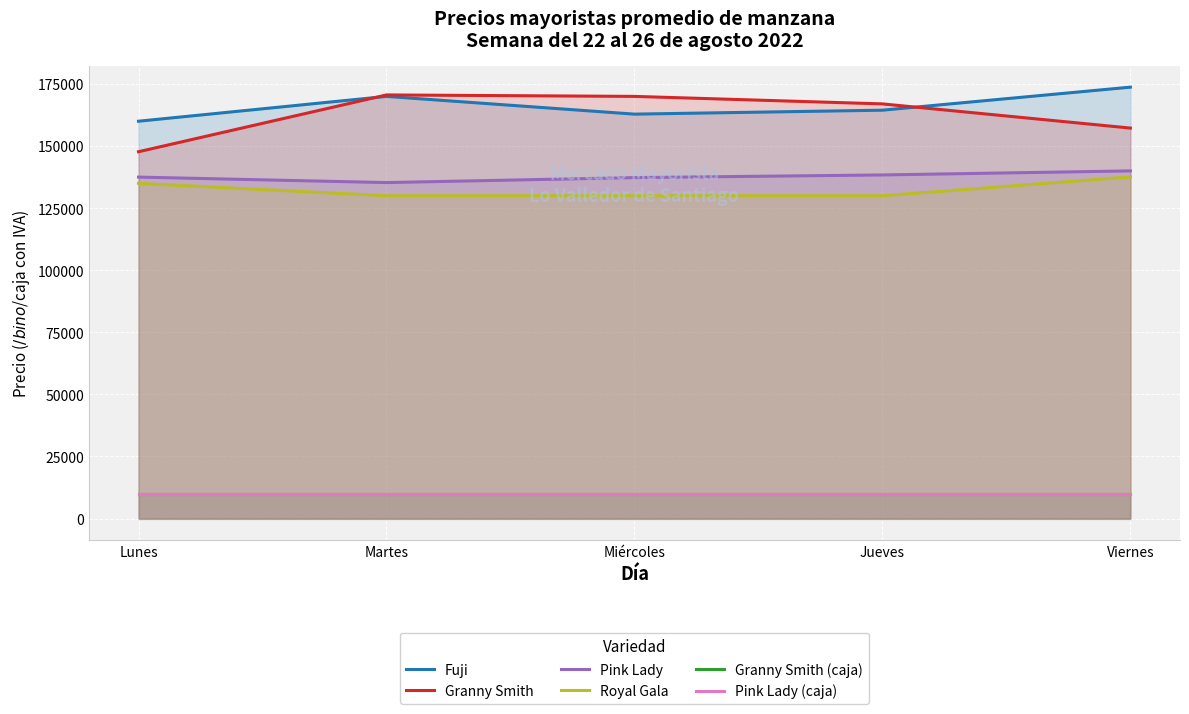

How many series are shown in this chart?

6